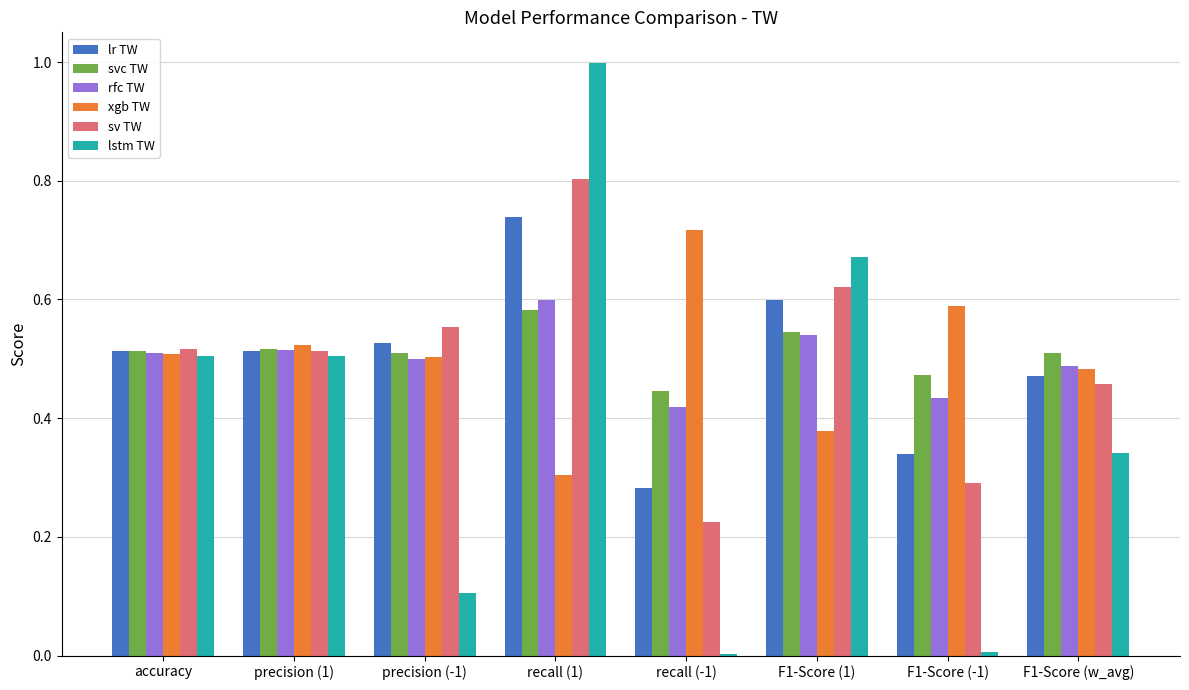

How many groups of bars are there?

8